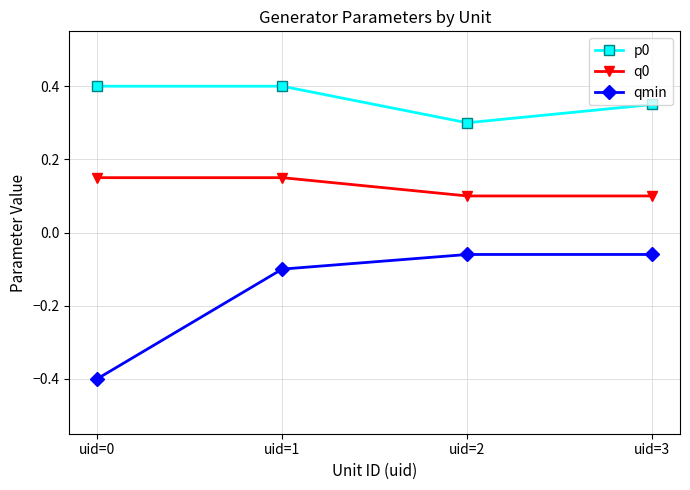

At which category is the sum across all series the highest?

uid=1